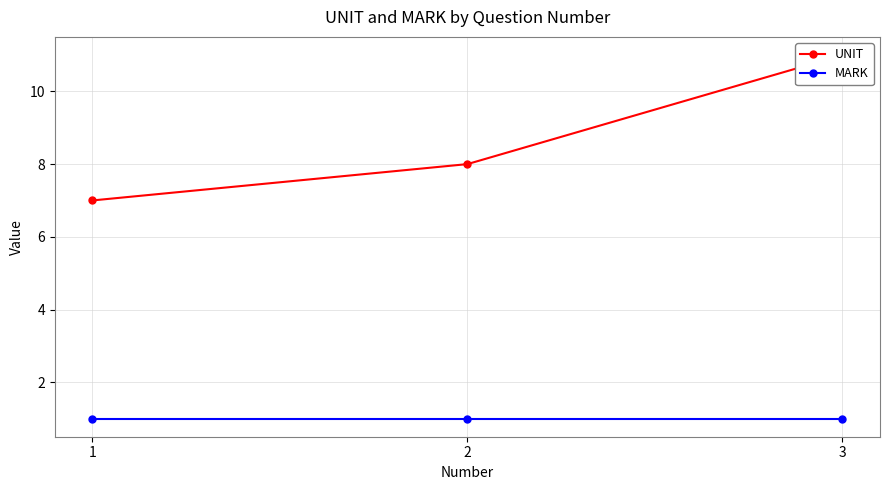

At which category does the chart reach its peak across all series?

3